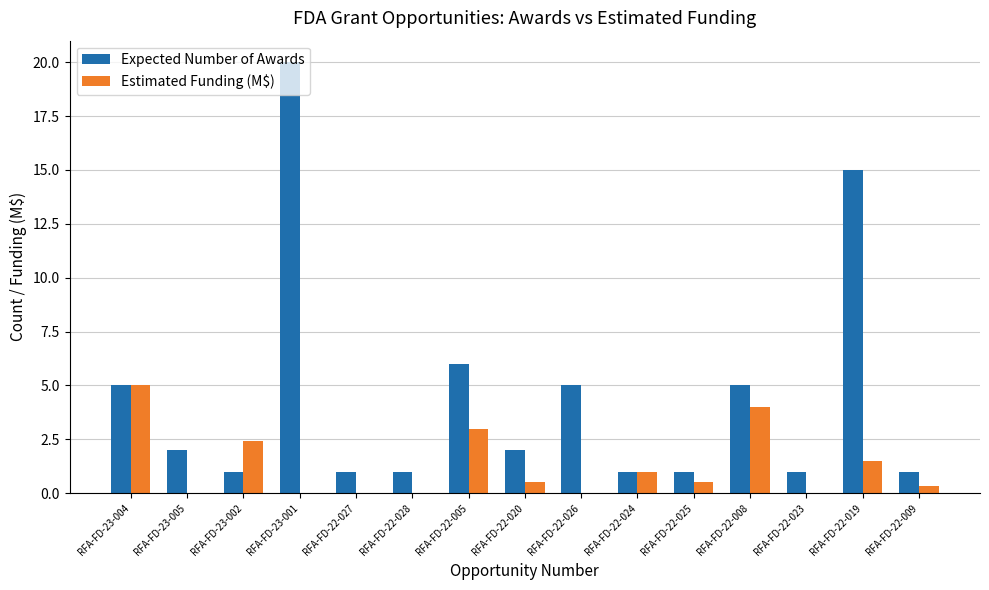

True or false: Expected Number of Awards has a value of 1.0 at RFA-FD-22-023.

True